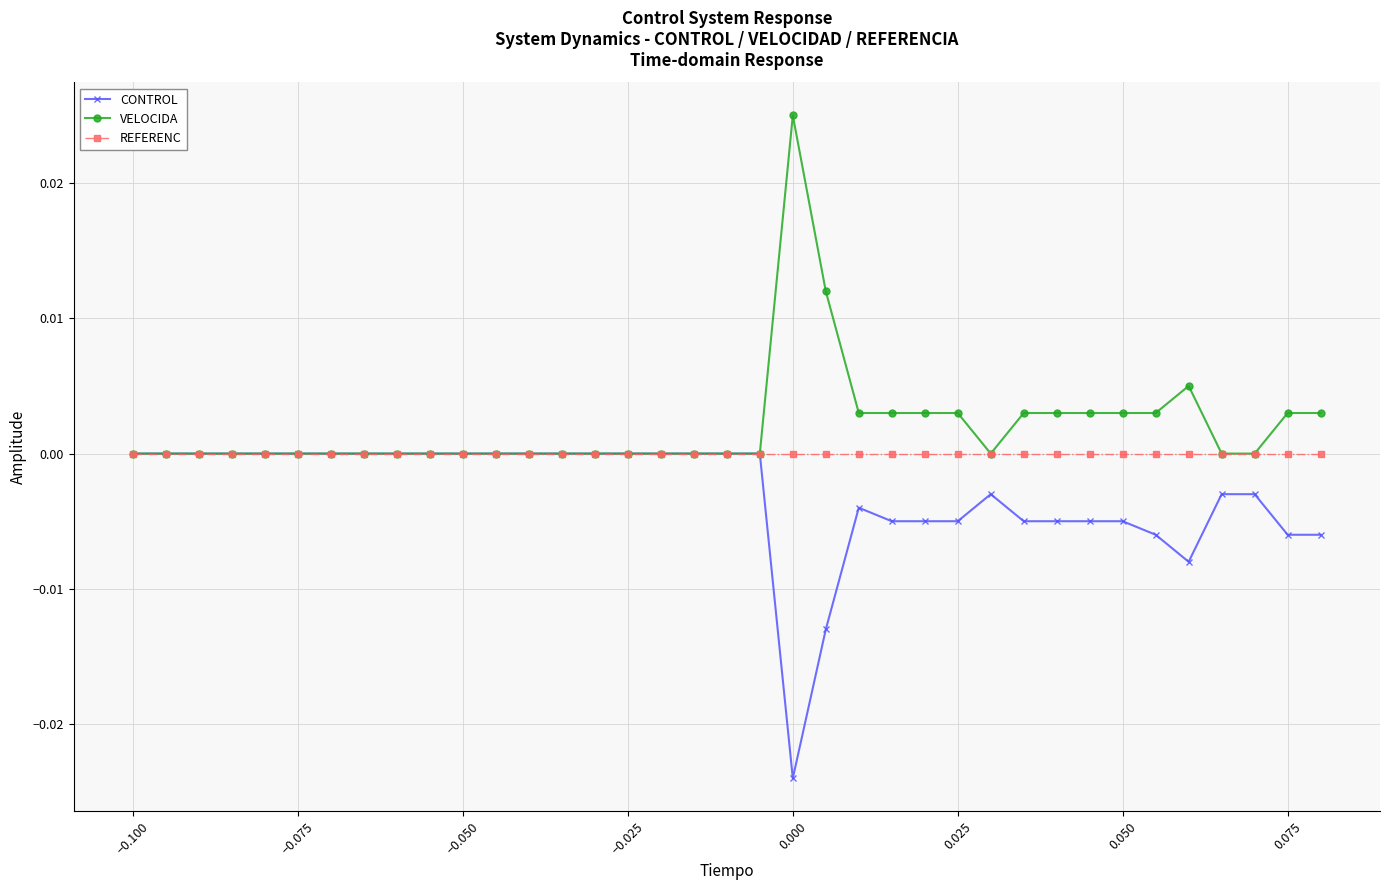

True or false: CONTROL has more than 0 interior local peaks.

True